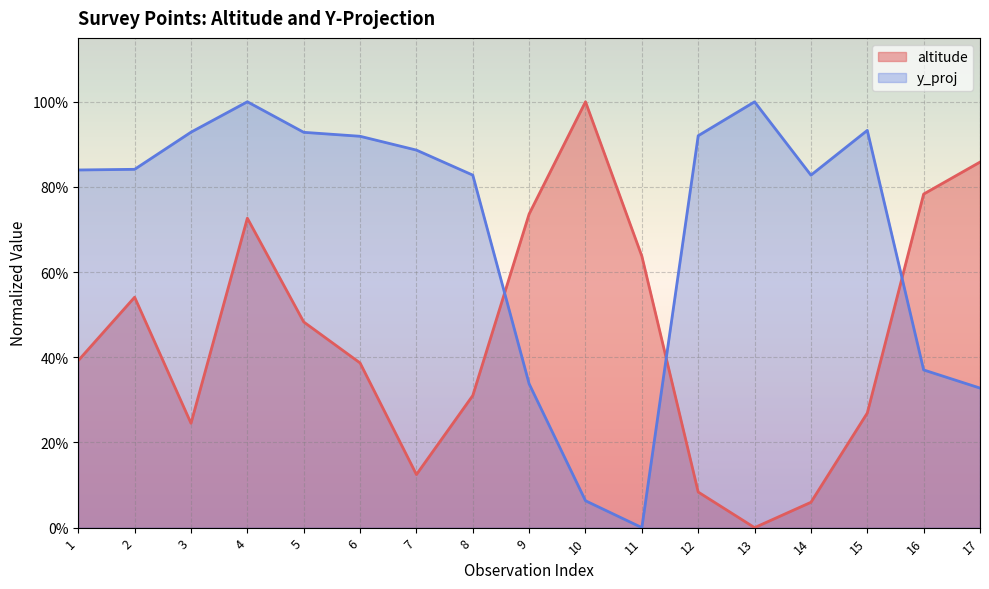

Between which two adjacent categories do altitude and y_proj first intersect?

8 and 9